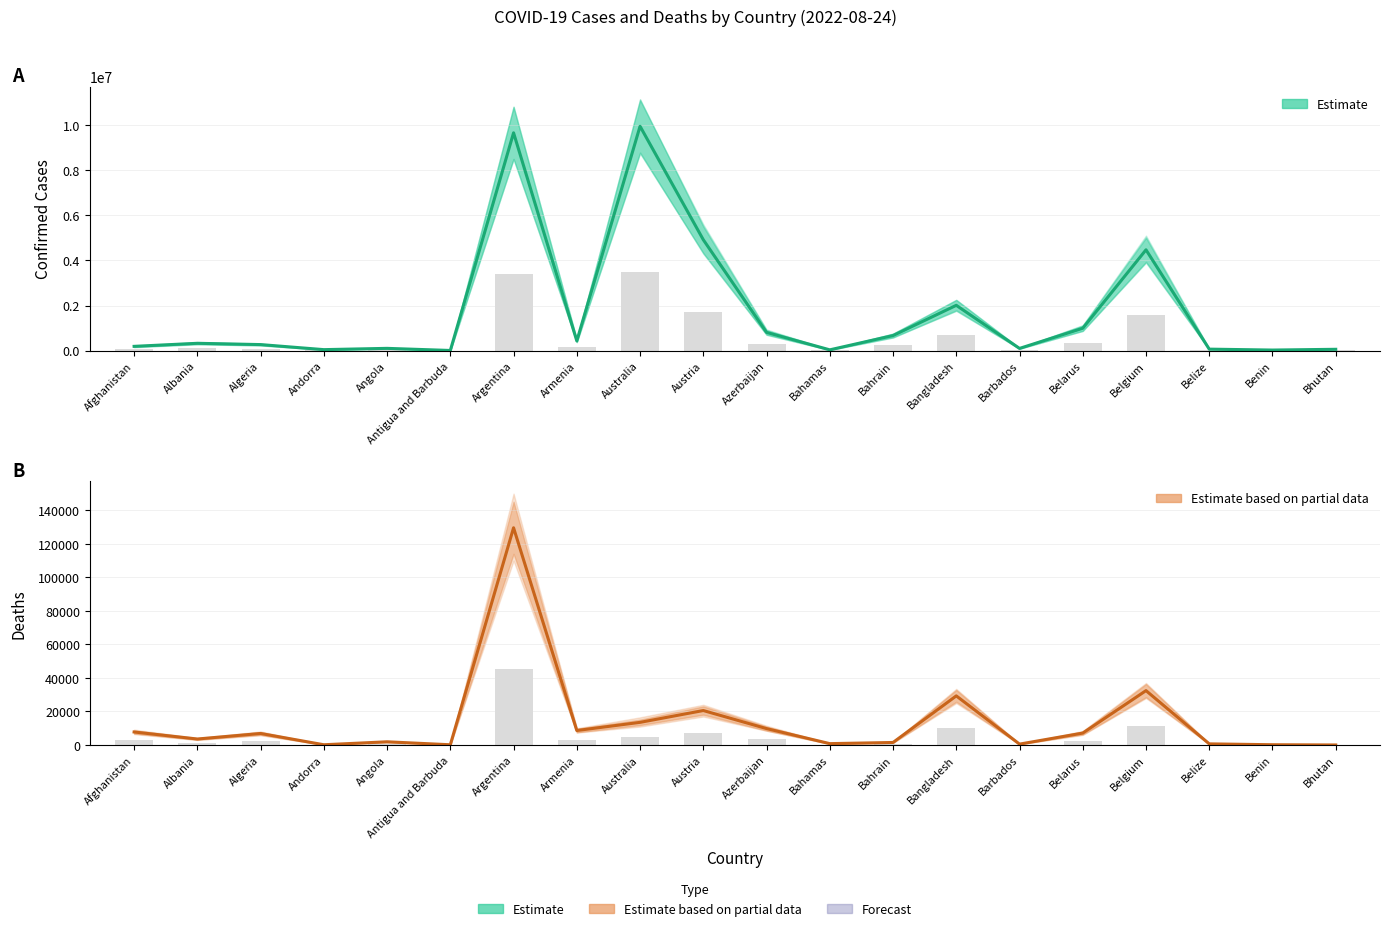

What is the minimum value shown in the chart?

21